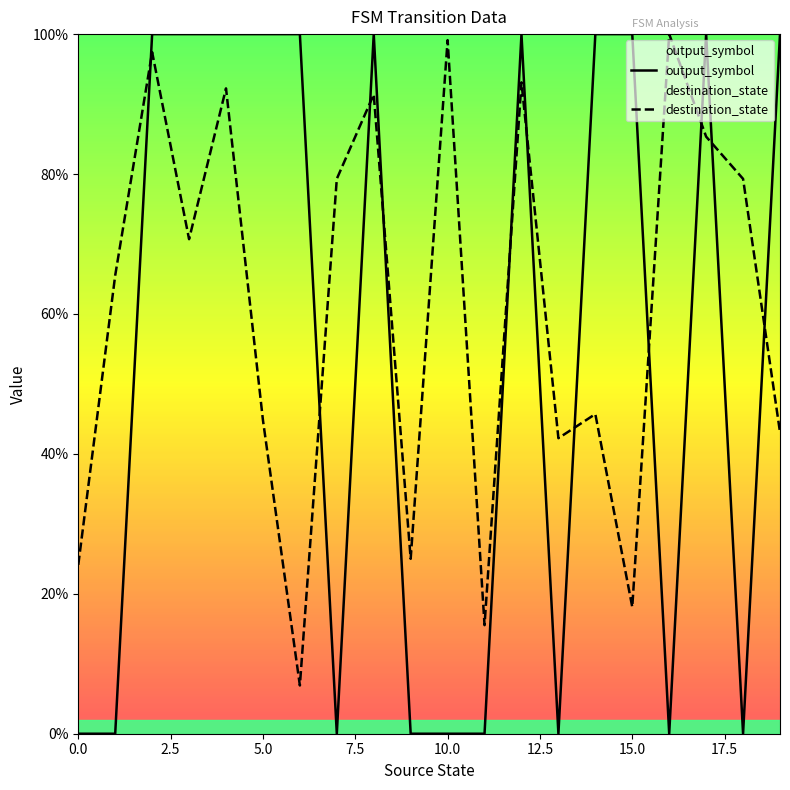

Rank the series at 17.5 from highest to lowest value.

destination_state, output_symbol